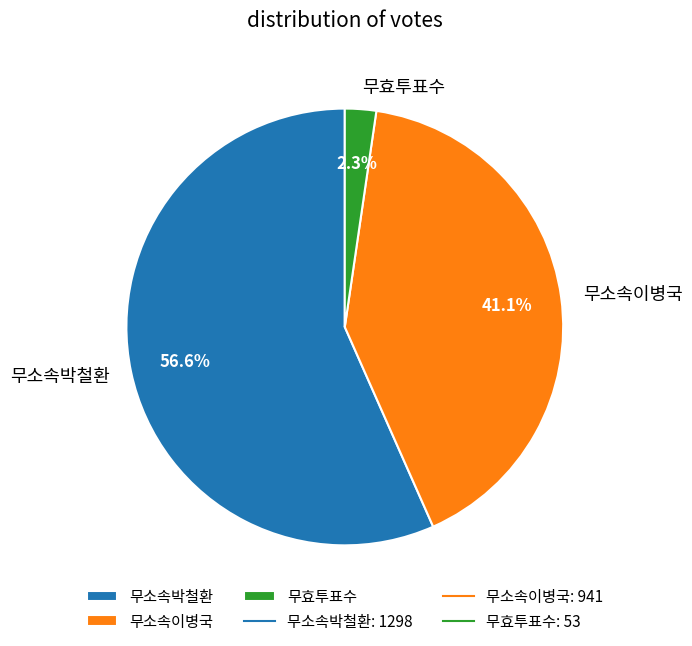

How many slices are in this pie chart?

3